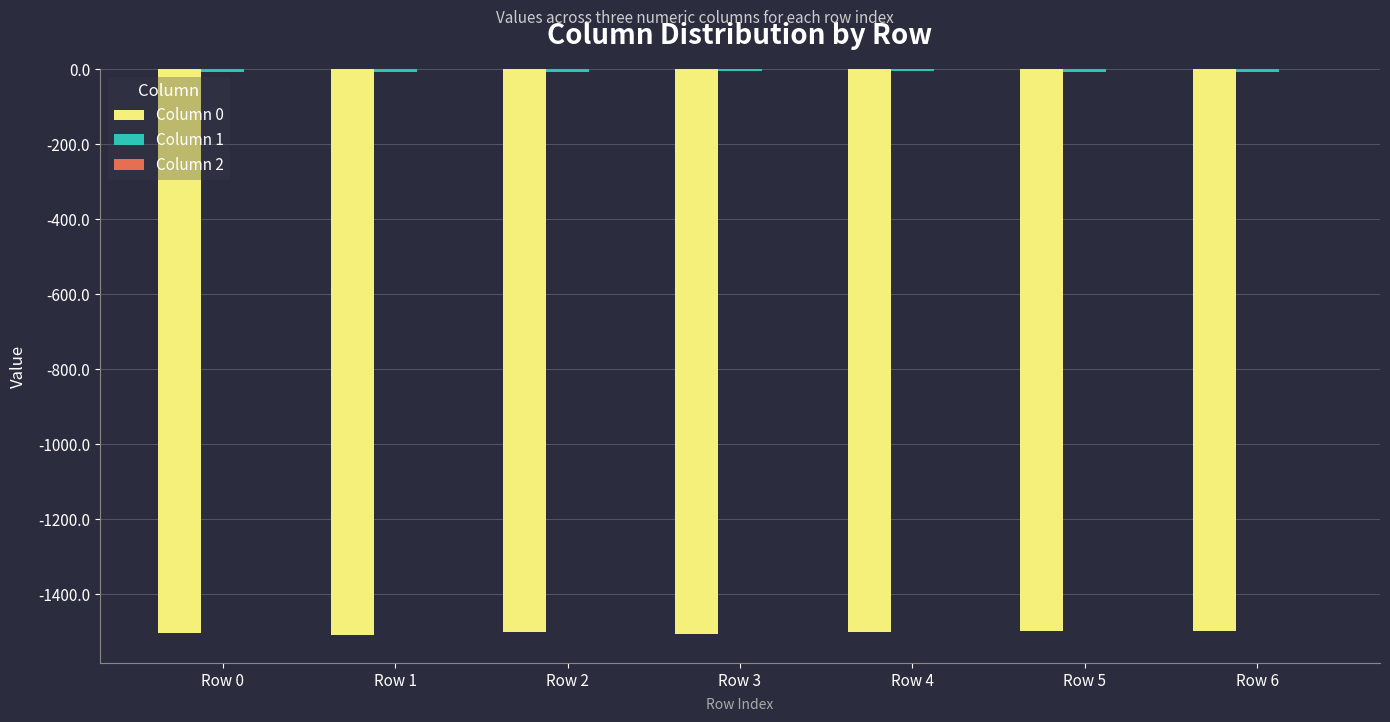

What is the highest value of the Column 0 series?

-1497.0